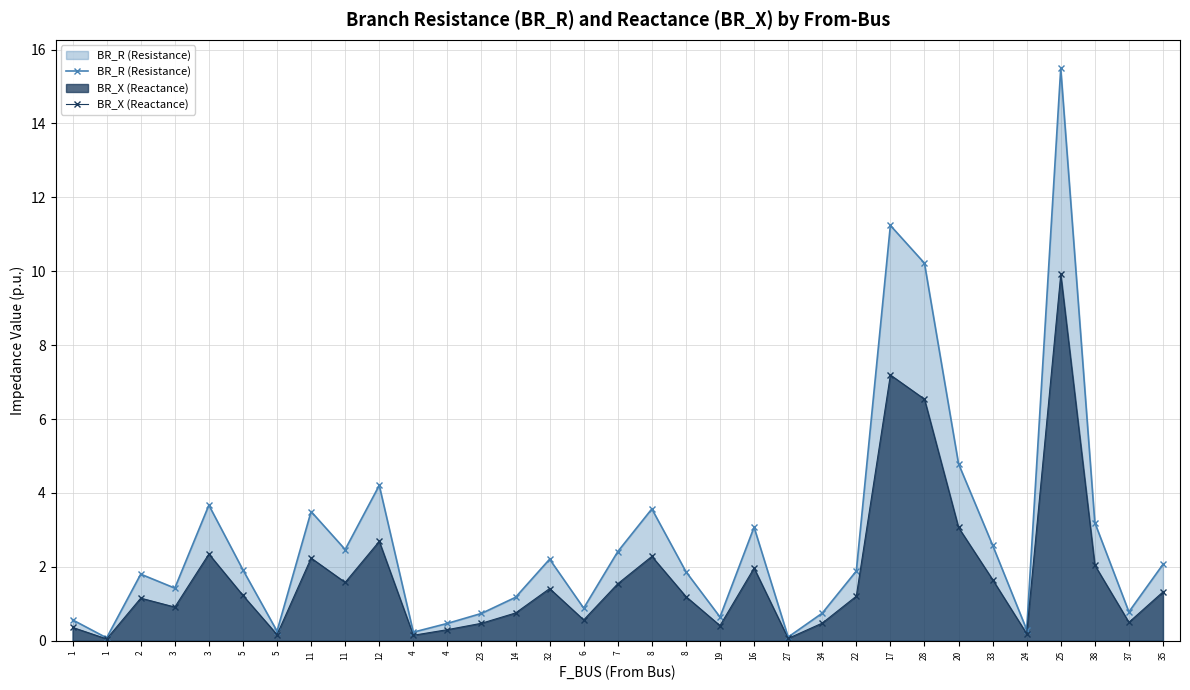

How many lines are shown in the chart?

2